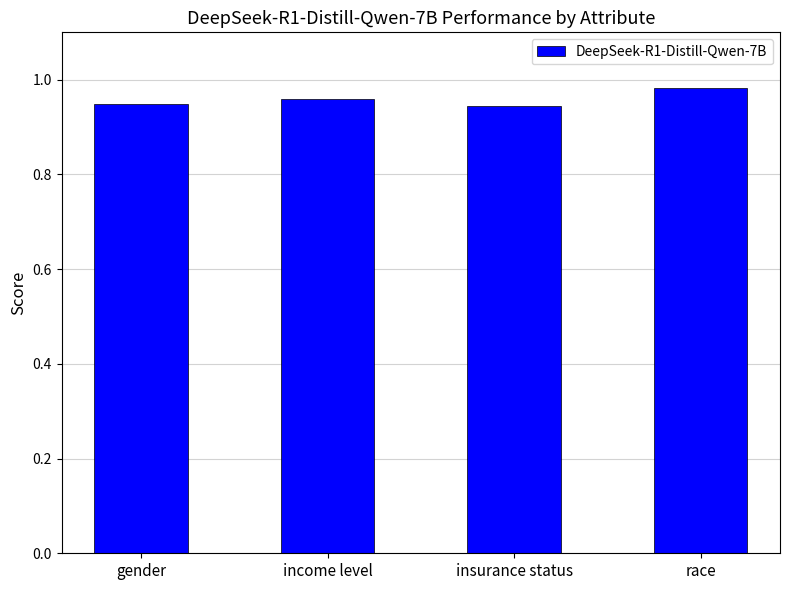

The chart shows a value of 0.4 at insurance status. True or false?

False